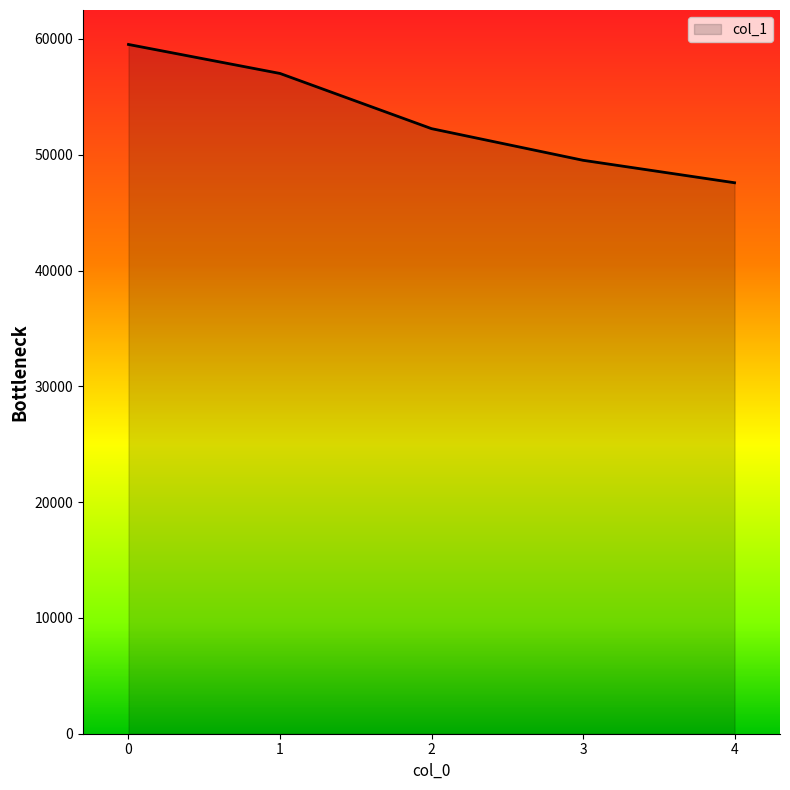

Is it true that the value at 1 is 75489?

False